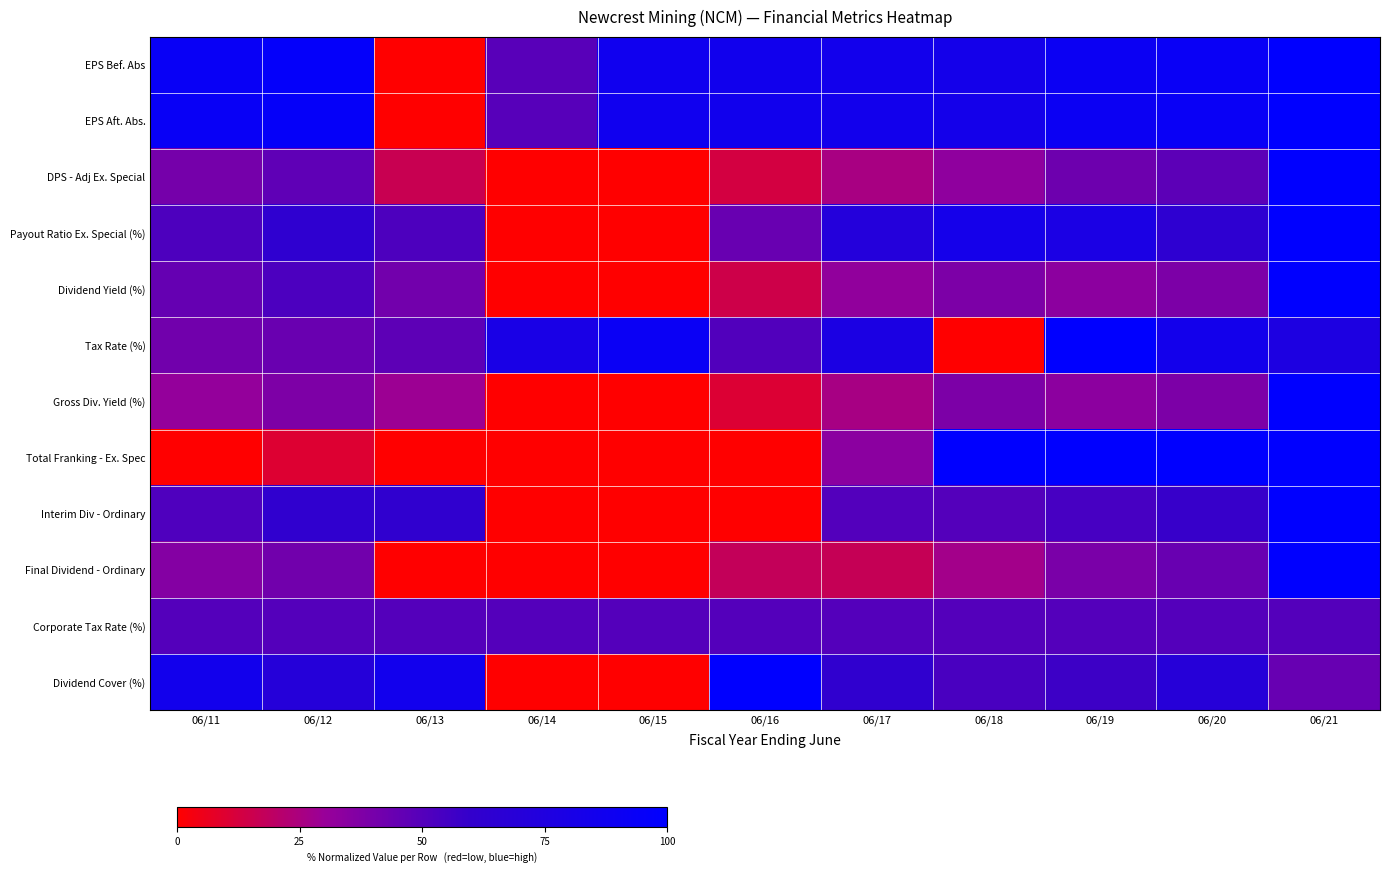

Which label corresponds to the largest value in the chart?

06/21